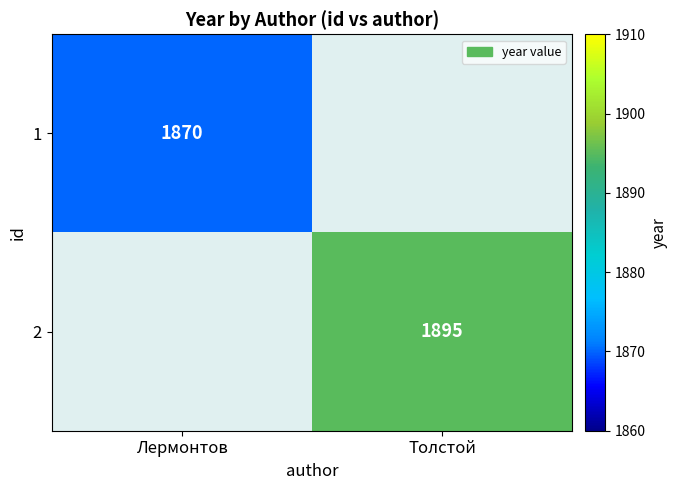

The value of 2 at Толстой is 1895. True or false?

True